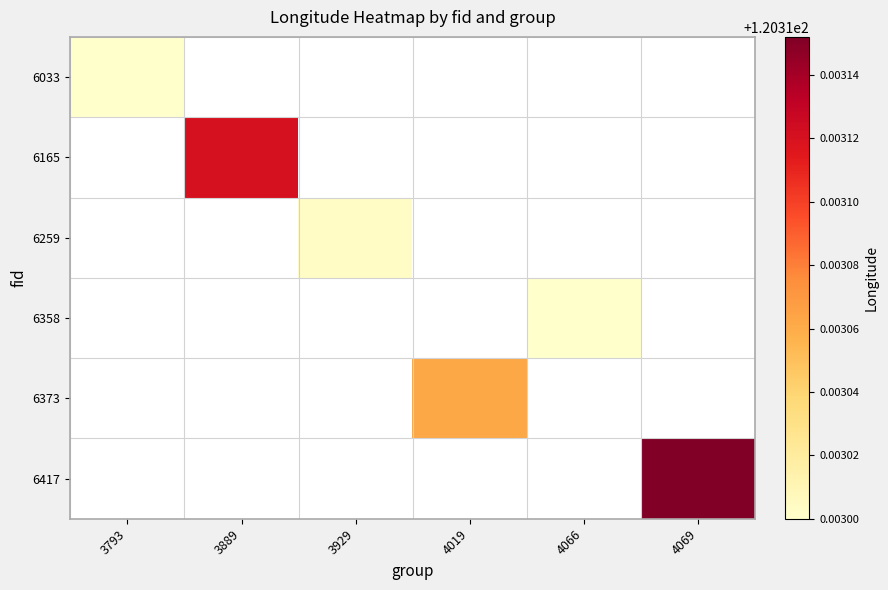

How many data points does each series have?

6